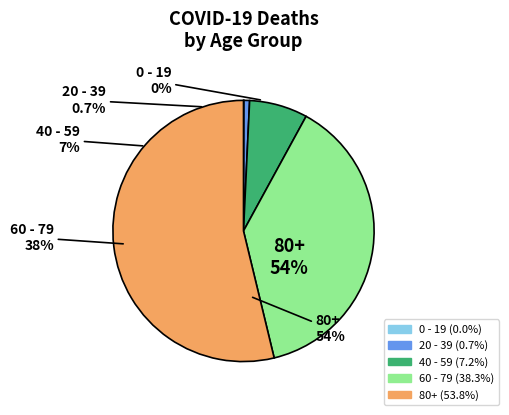

Is there any slice that represents more than half of the pie?

Yes